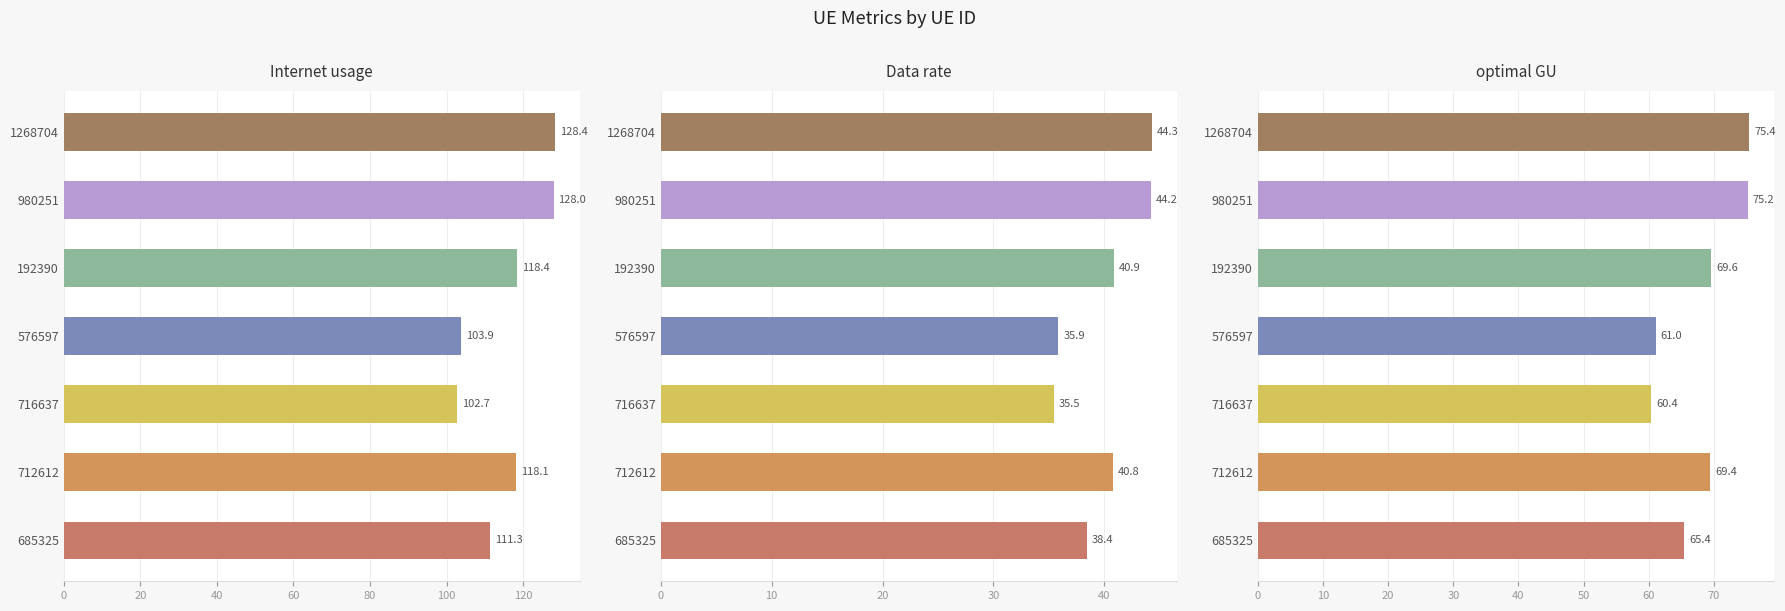

At how many categories does at least one series exceed 63?

7